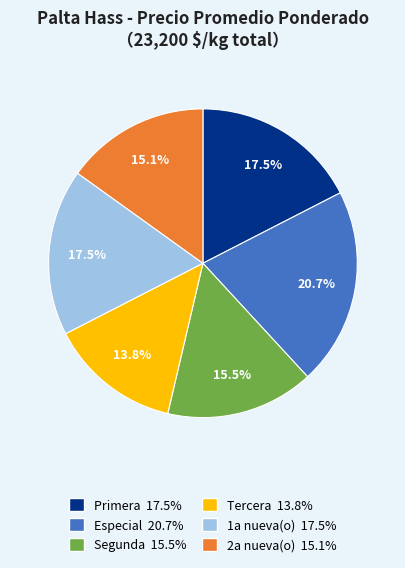

Is there any slice that represents more than half of the pie?

No